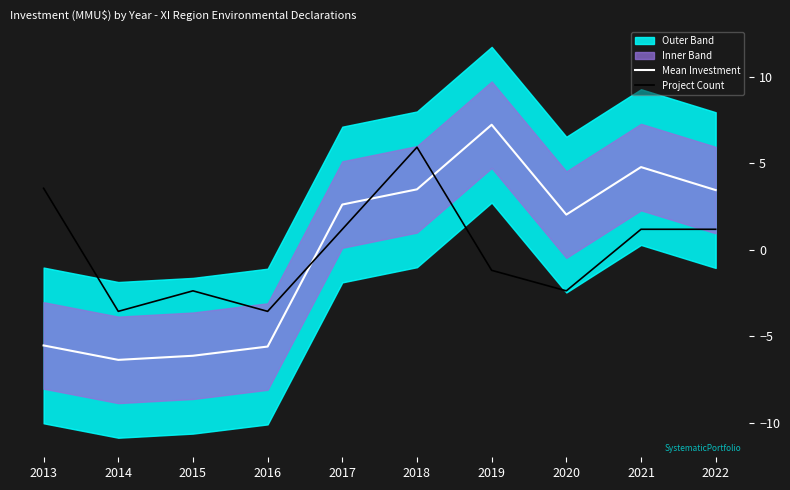

Rank the categories by Mean Investment value from highest to lowest.

2019, 2021, 2018, 2022, 2017, 2020, 2013, 2016, 2015, 2014